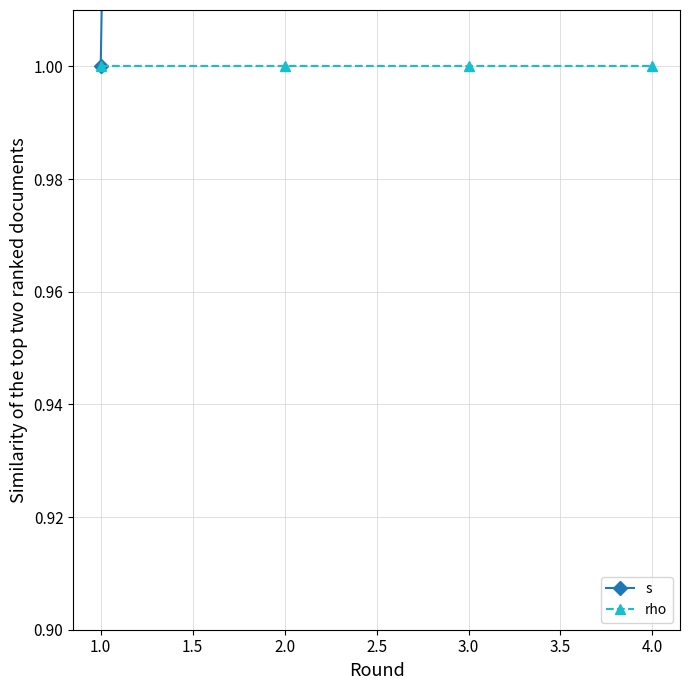

Between 1.0 and 3.0, which series saw the biggest shift?

s